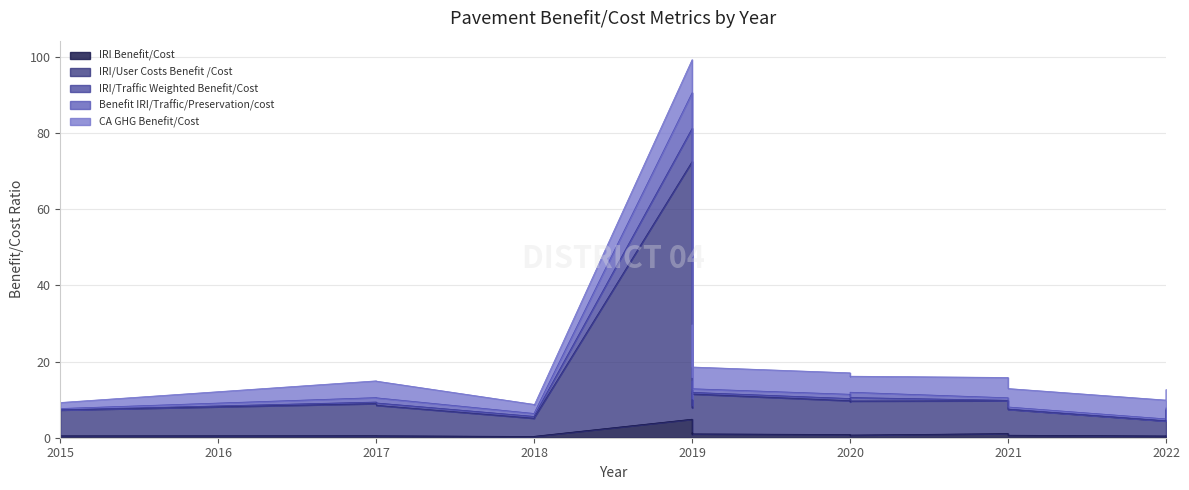

What are all the series names shown in the legend?

IRI Benefit/Cost, IRI/User Costs Benefit /Cost, IRI/Traffic Weighted Benefit/Cost, Benefit IRI/Traffic/Preservation/cost, CA GHG Benefit/Cost